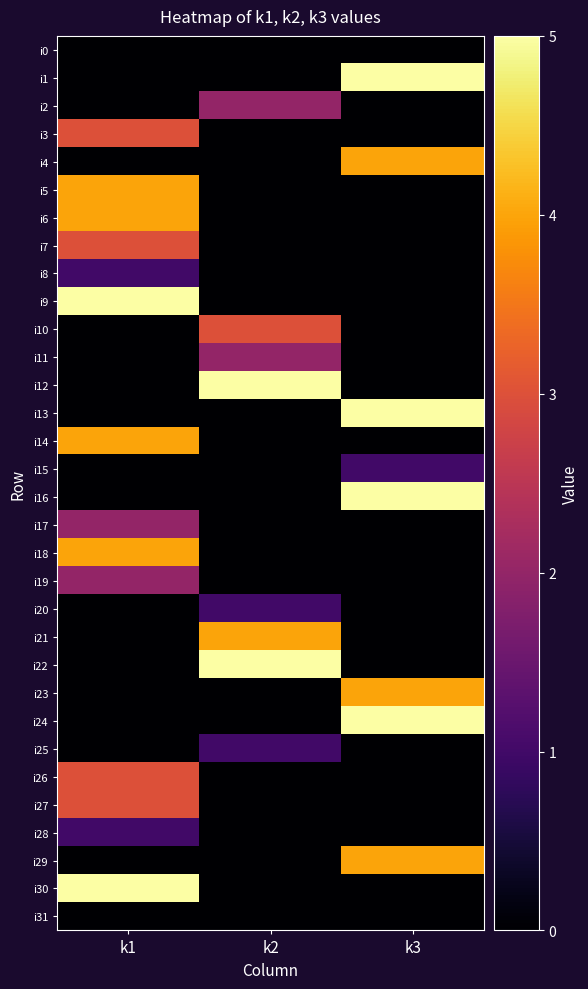

How many data points does each series have?

3